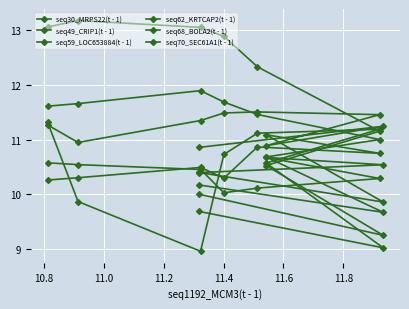

What is the minimum value shown in the chart?

9.0